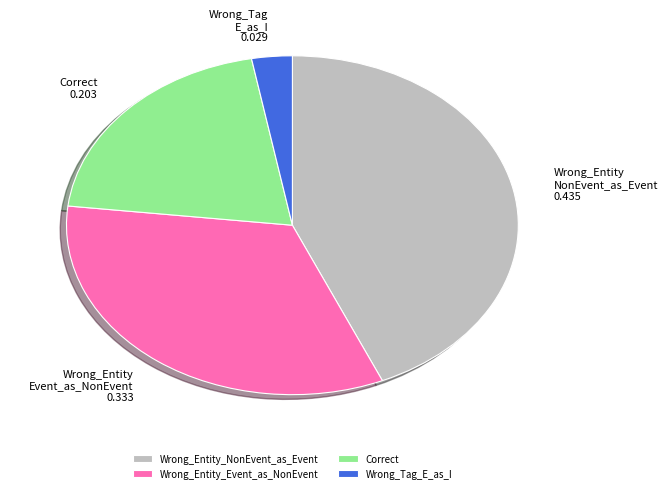

Does Wrong_Tag_E_as_I account for over 50% of the chart?

No